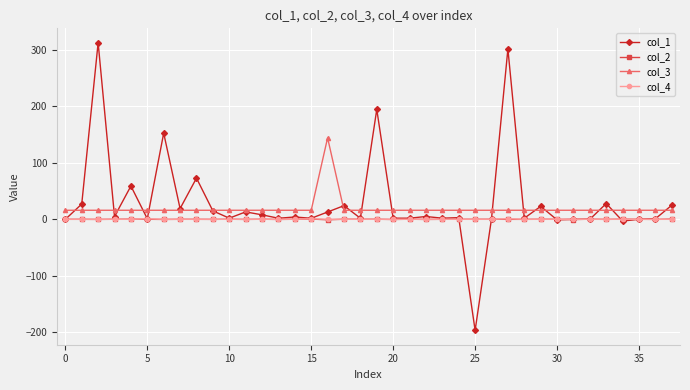

What is the maximum value shown in the chart?

312.1